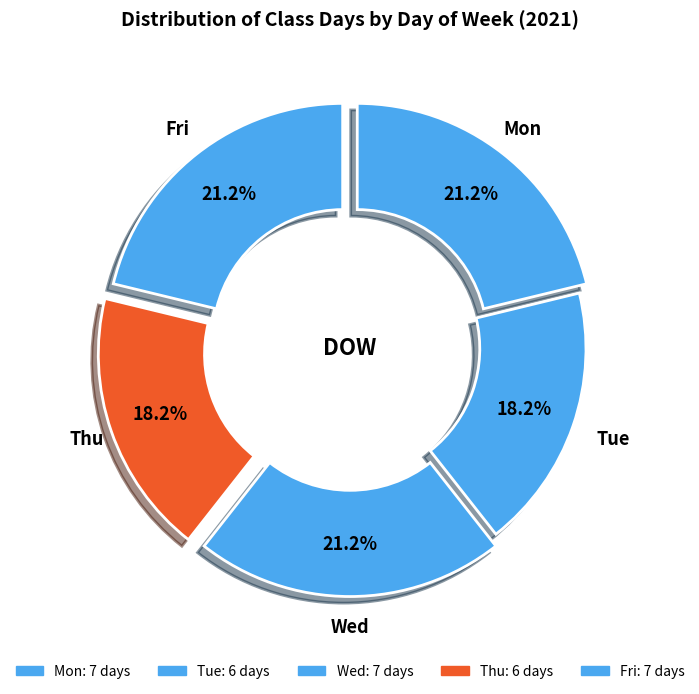

Does Mon account for over 50% of the chart?

No